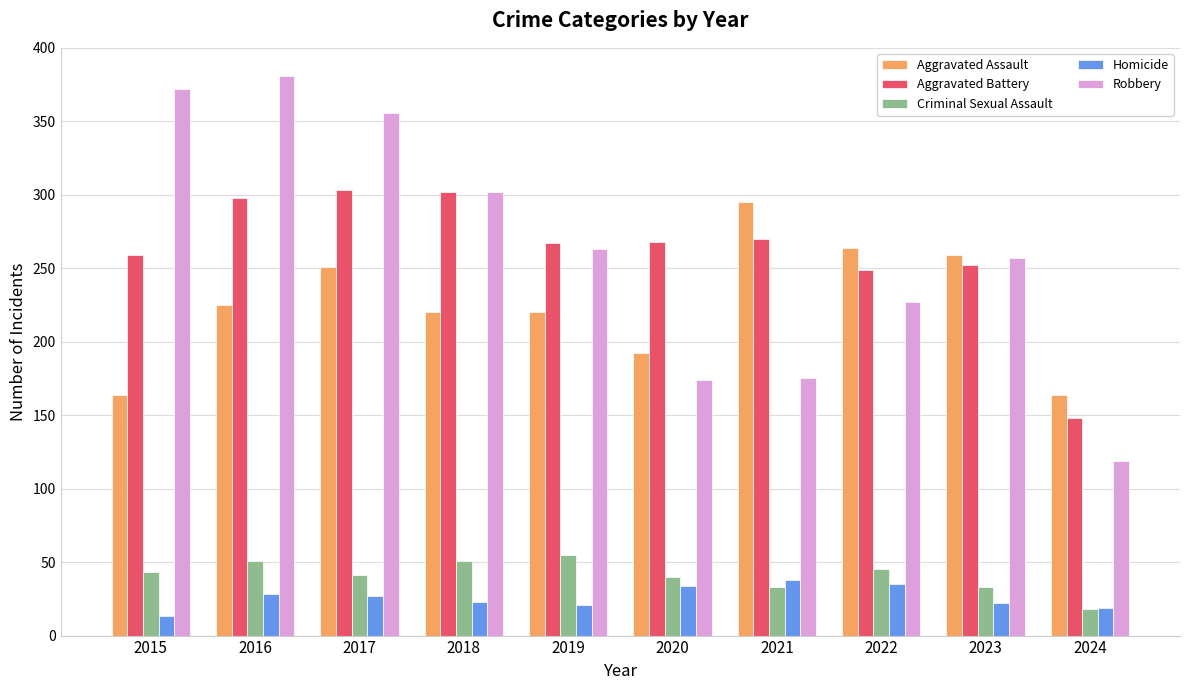

At which label does Criminal Sexual Assault reach its minimum?

2024